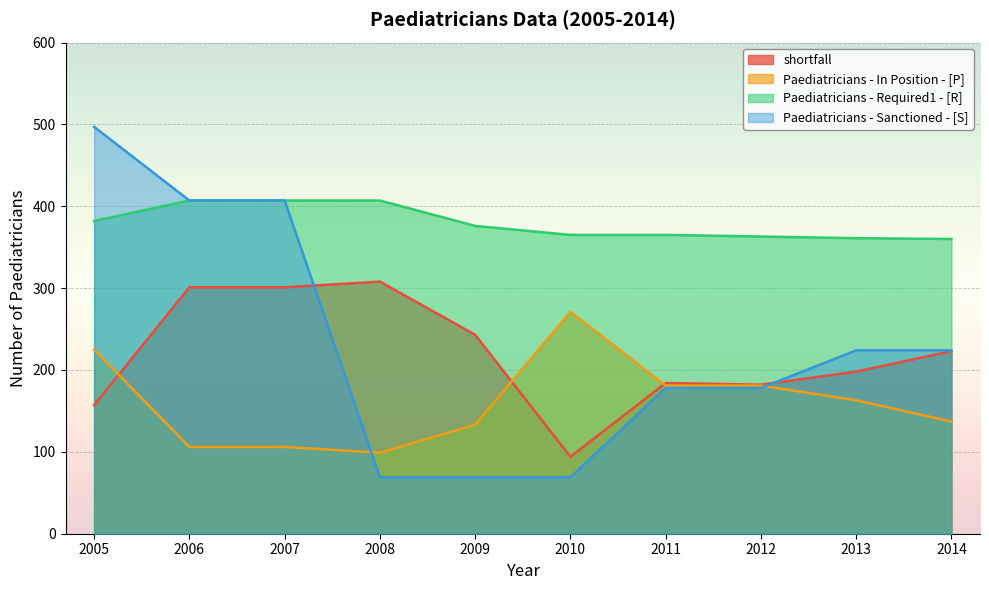

Does the chart display data point markers on the line(s)?

No